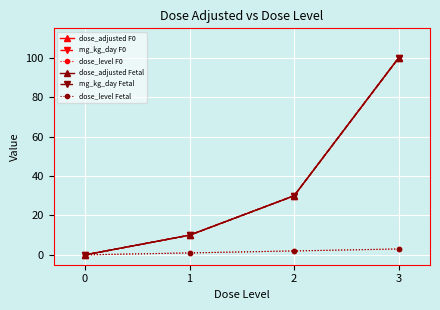

Does the chart have visible grid lines?

Yes